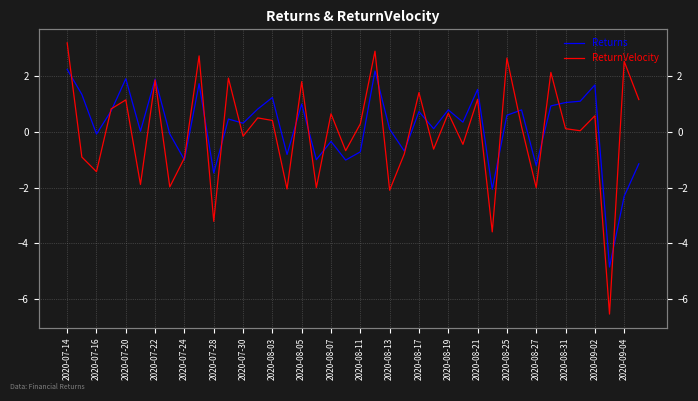

True or false: Returns has a value of -0.4 at 2020-09-04.

False